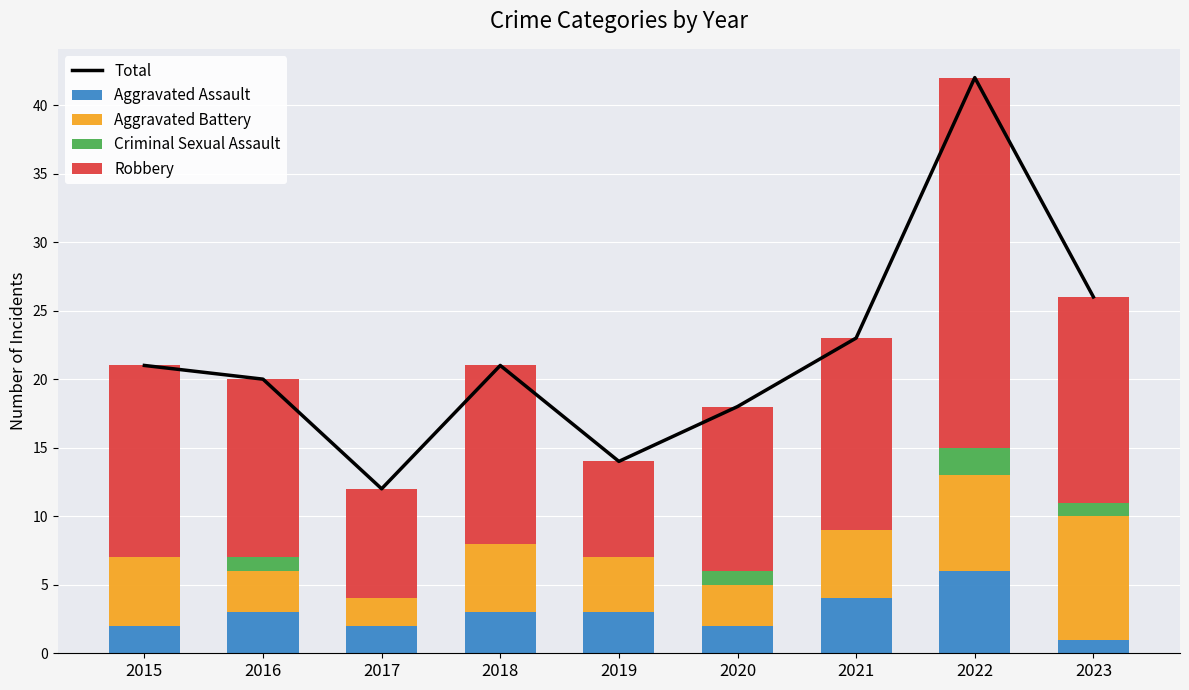

How many positive values does the Criminal Sexual Assault series have?

4